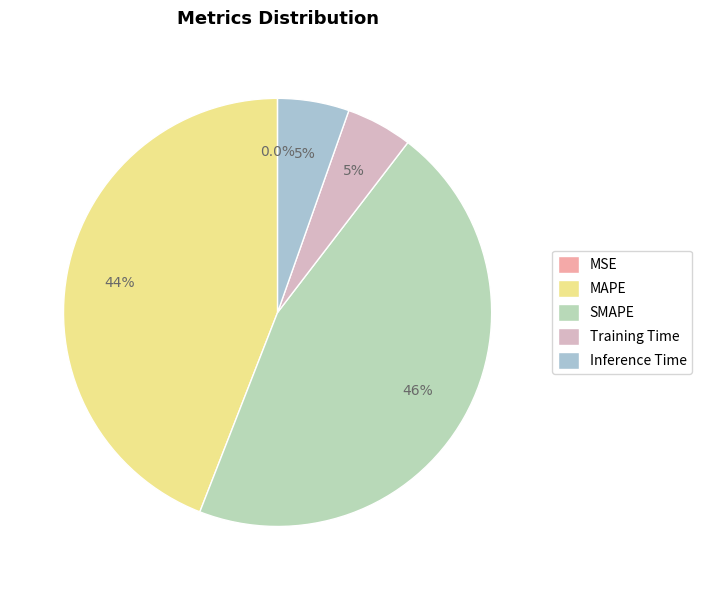

Which category has the smallest portion of the pie?

MSE